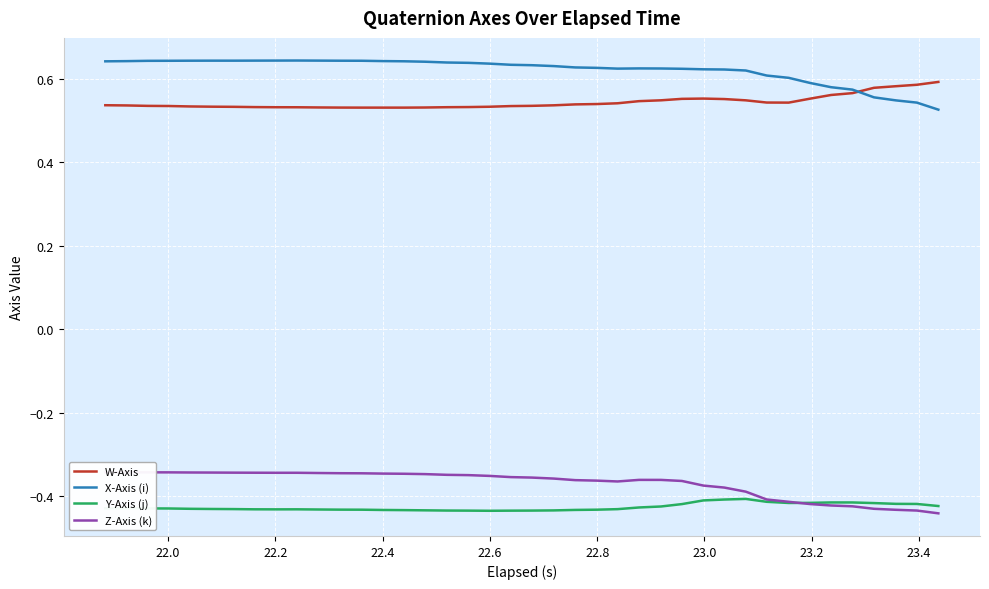

What is the average value of the Y-Axis (j) series?

-0.4